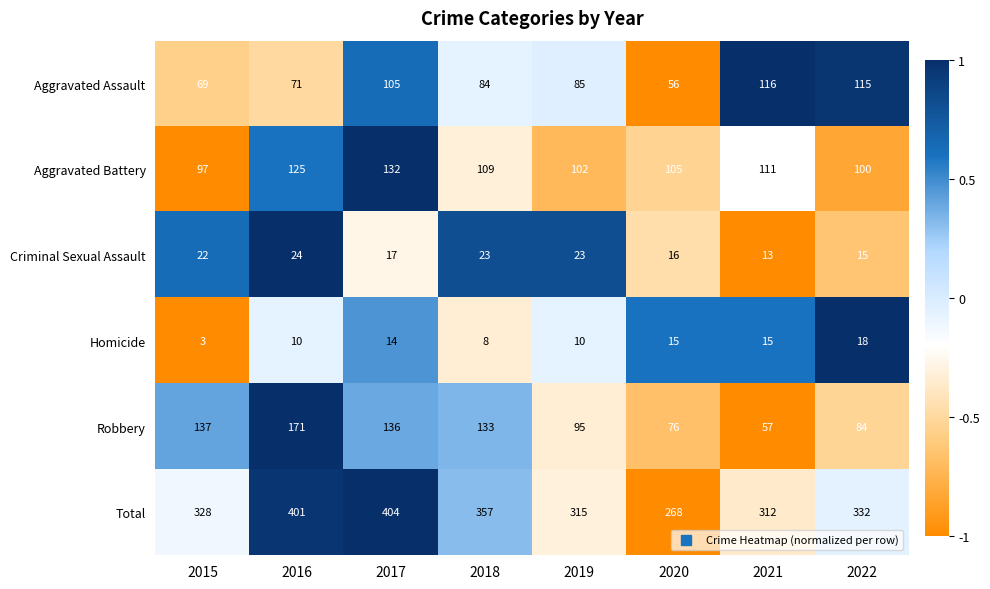

List the series in order of their peak value, lowest first.

Homicide, Criminal Sexual Assault, Aggravated Assault, Aggravated Battery, Robbery, Total